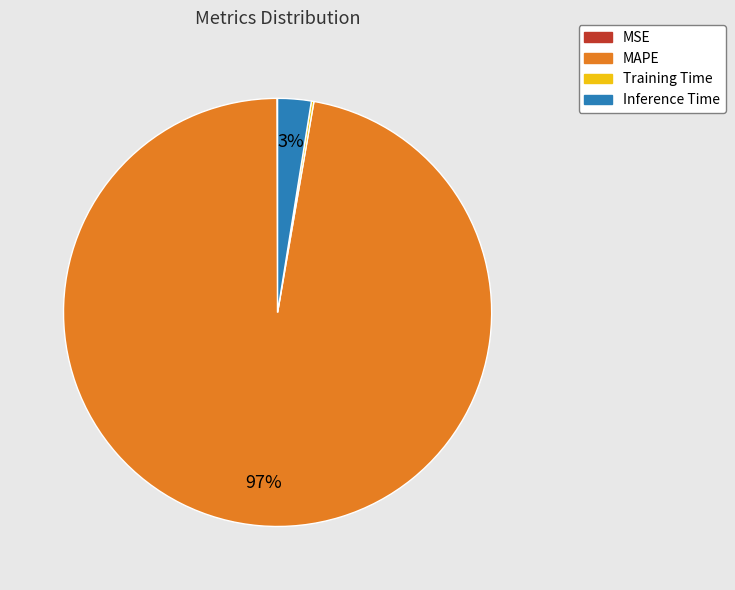

Between Inference Time and MAPE, which is larger?

MAPE